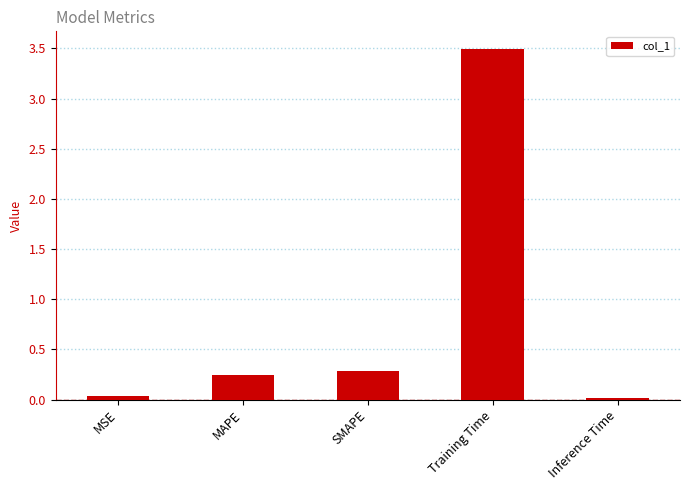

The chart shows a value of 0.0 at Inference Time. True or false?

True